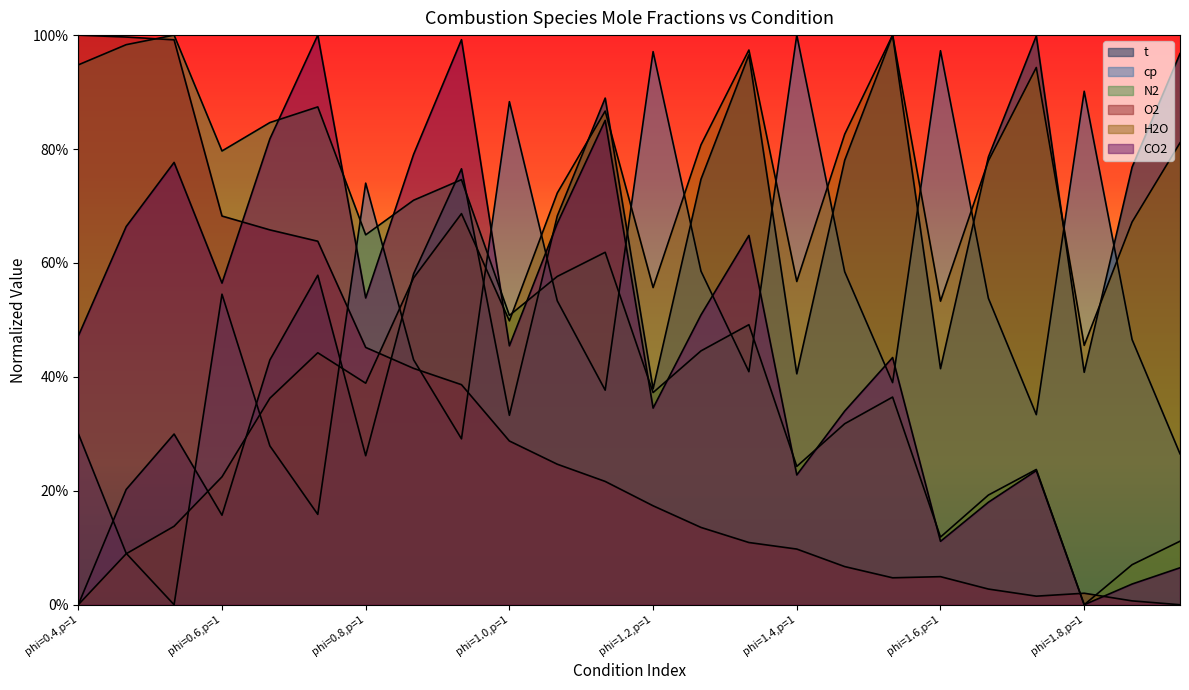

What is the difference between the maximum and second lowest values in the t series?

0.8